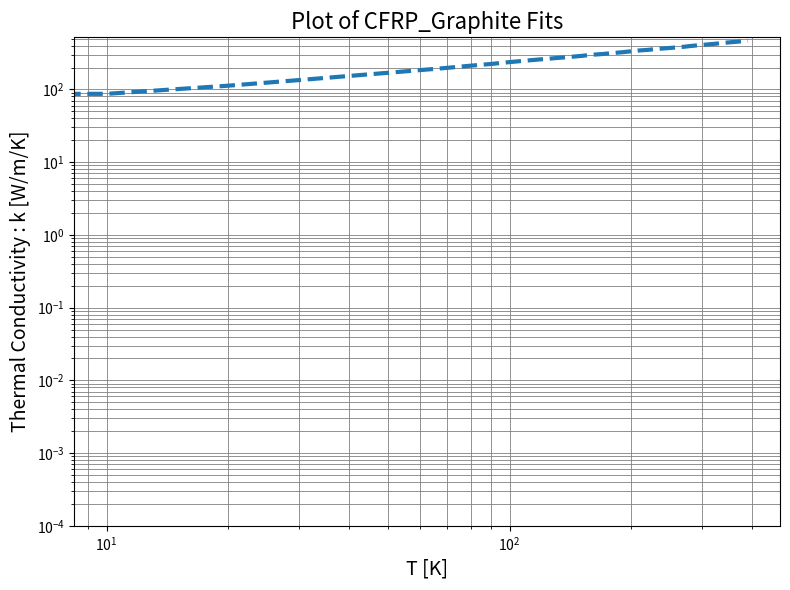

Does the chart have visible grid lines?

Yes